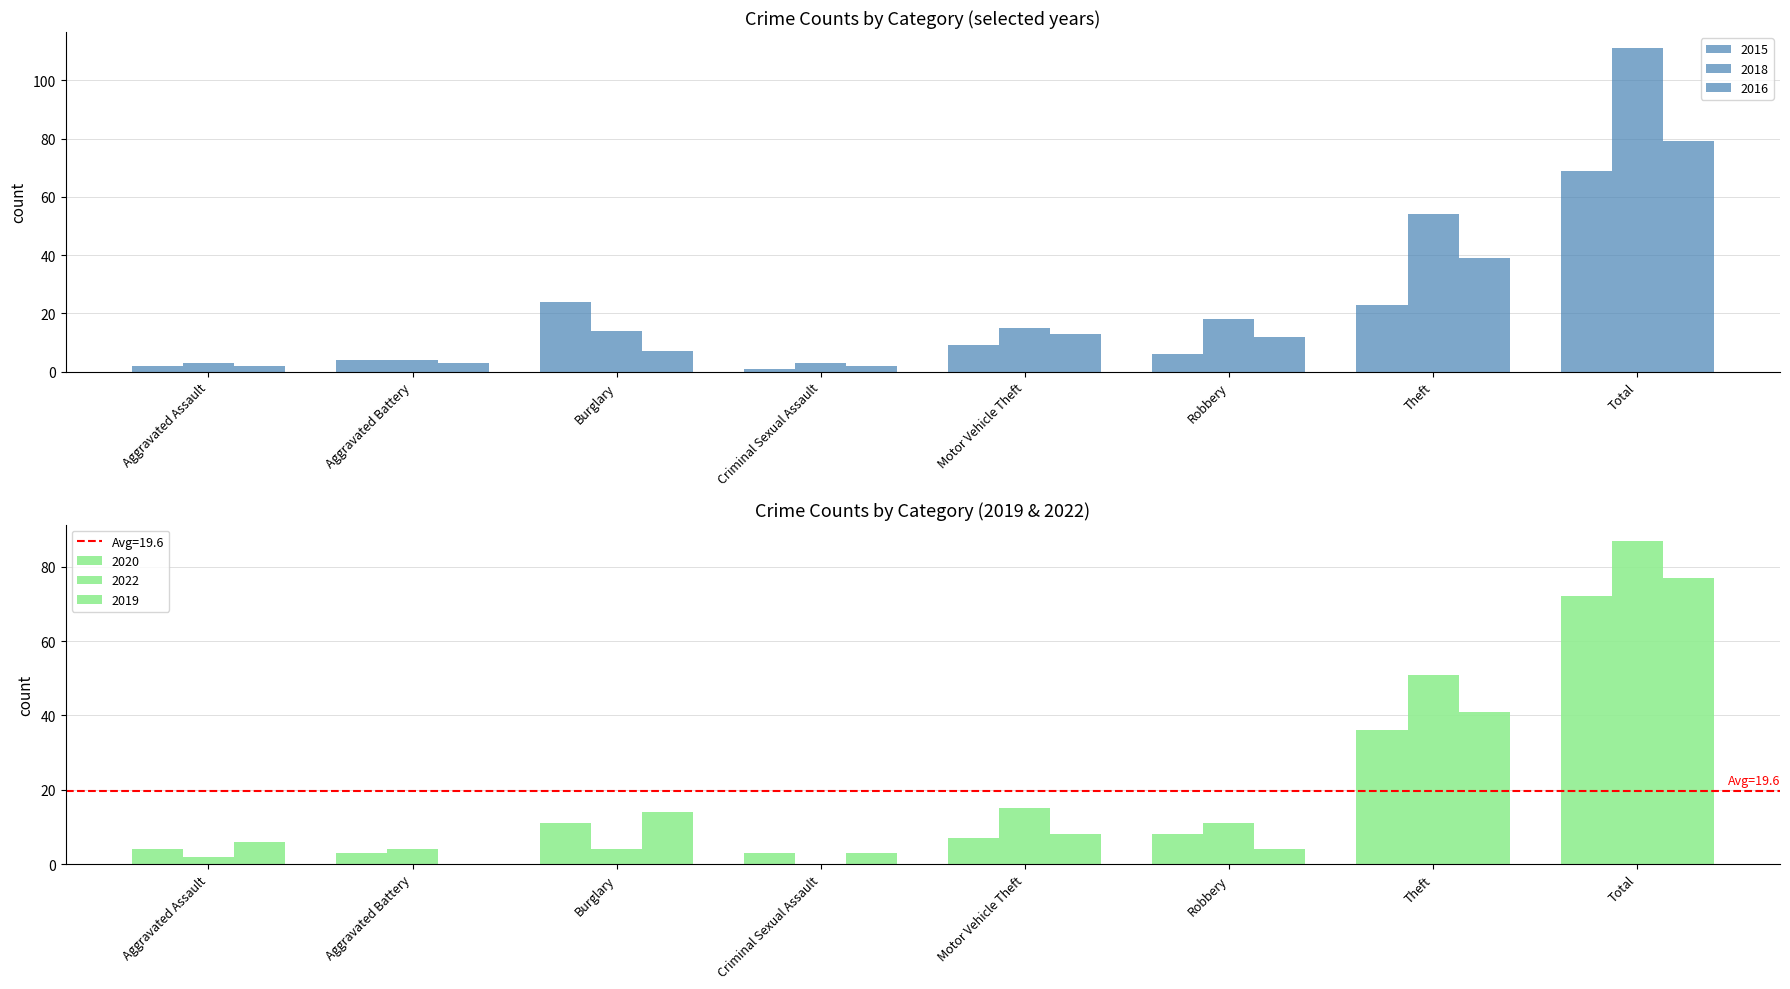

What is the difference between the highest and lowest values at Aggravated Assault?

4